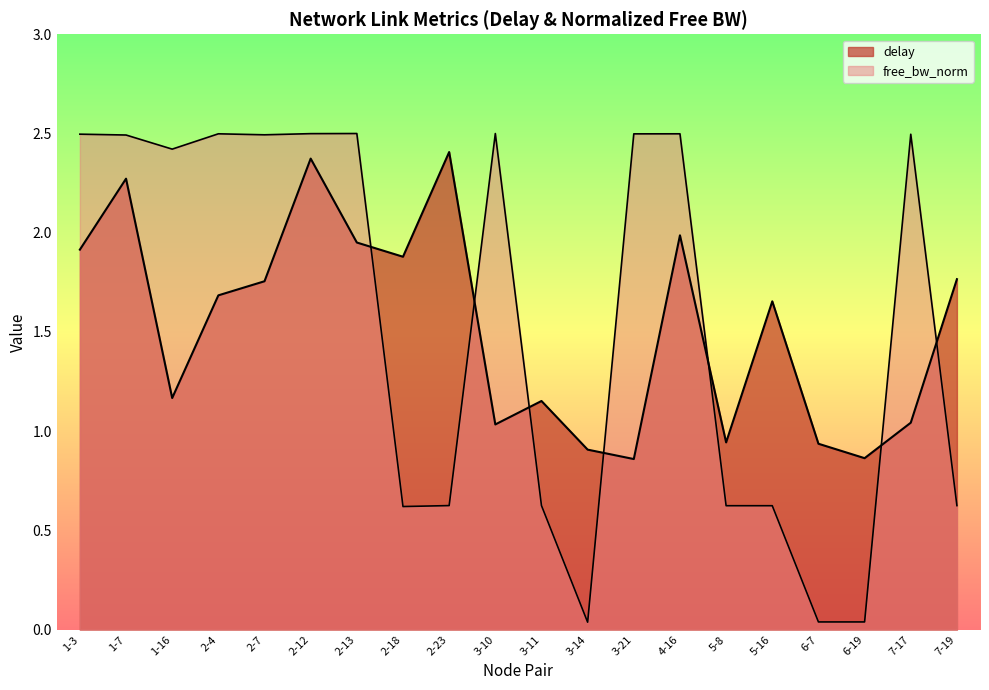

What are all the series names shown in the legend?

delay, free_bw_norm